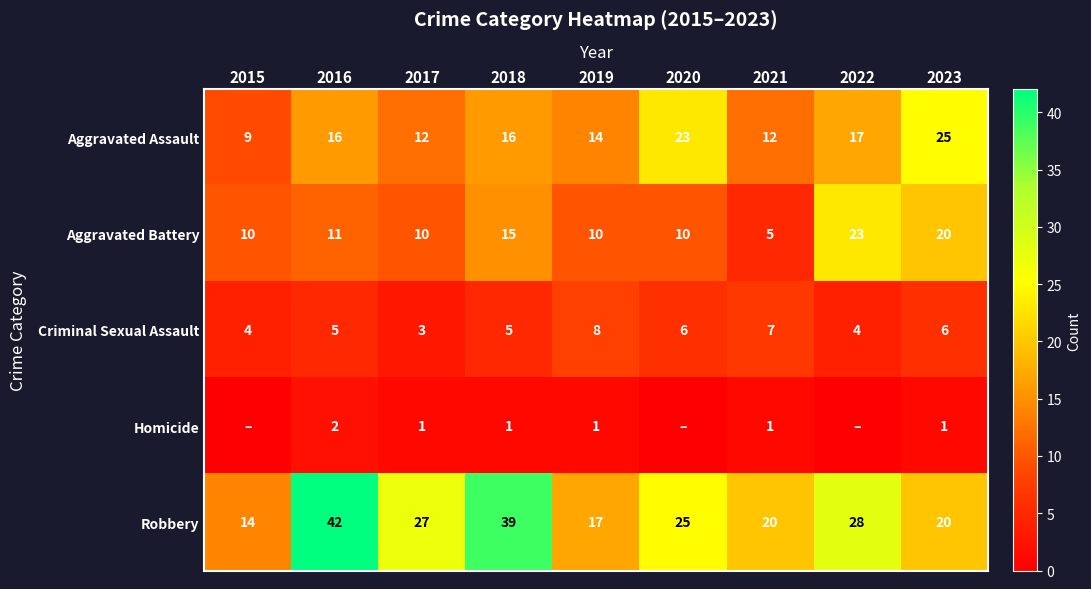

What is the total value across all series at 2023?

72